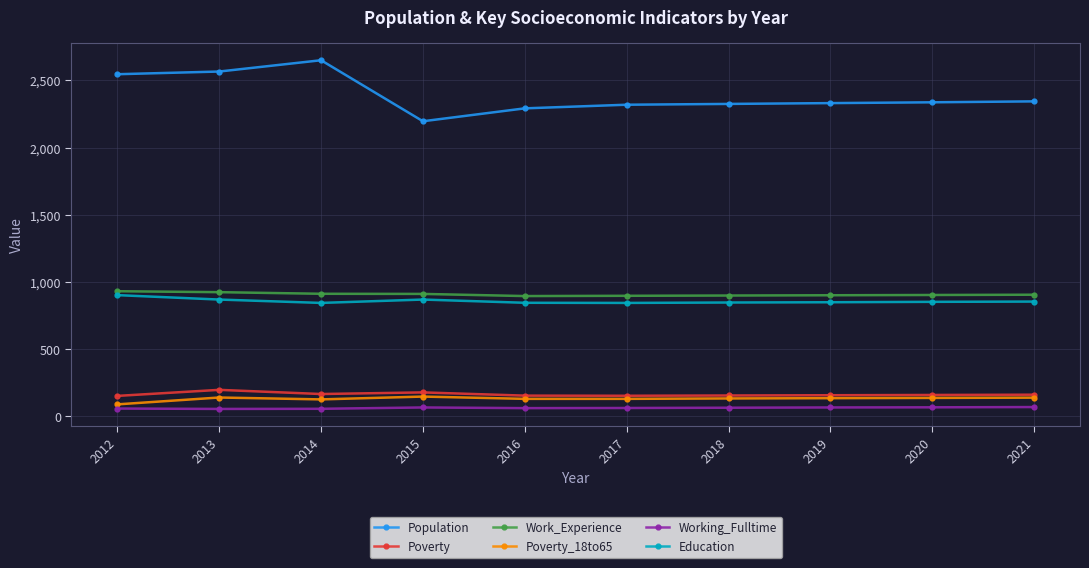

The Poverty_18to65 series shows 89 at 2012. True or false?

True